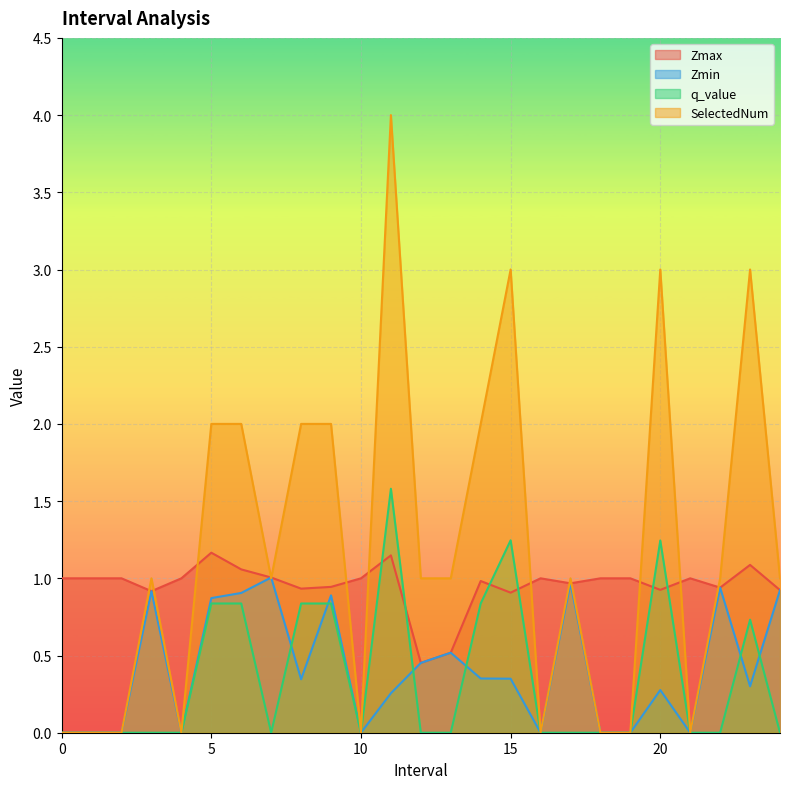

True or false: q_value has more than 0 points higher than both neighbors.

True